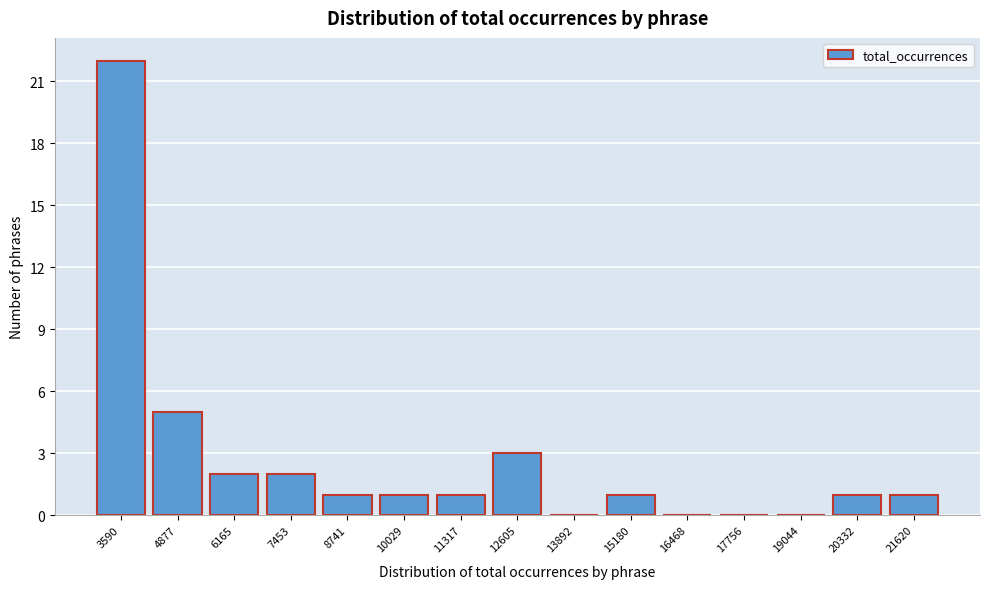

Reading left to right, list all the values displayed in this chart.

3590=22	4877=5	6165=2	7453=2	8741=1	10029=1	11317=1	12605=3	13892=0	15180=1	16468=0	17756=0	19044=0	20332=1	21620=1